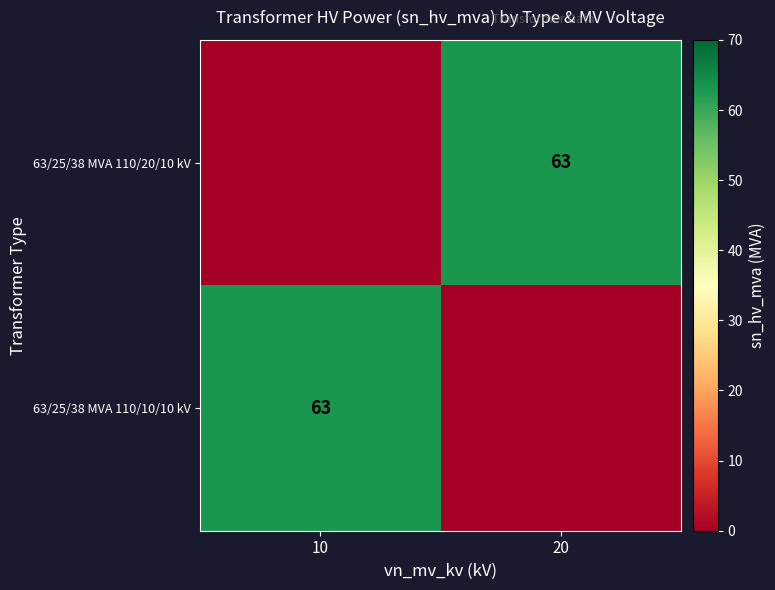

True or false: 63/25/38 MVA 110/20/10 kV has a value of 63 at 20.

True